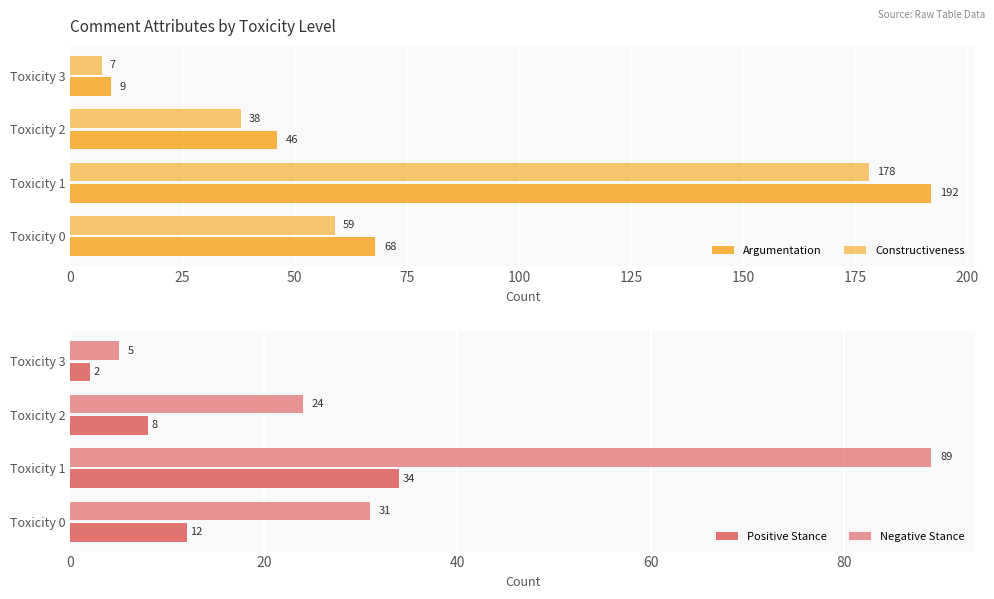

How many data points in Argumentation are less than 68?

2